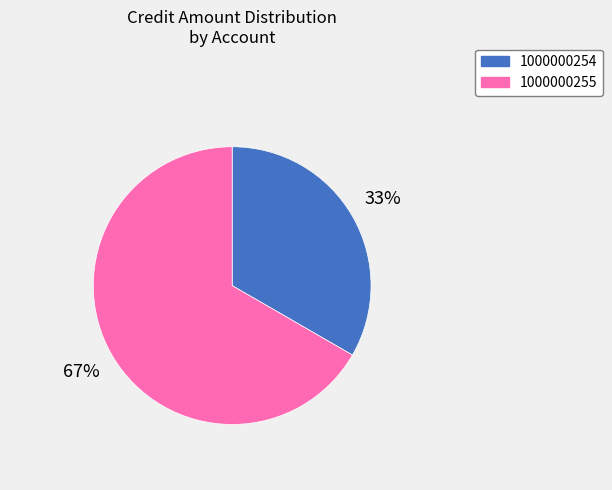

To the nearest percent, what percentage of the pie is 1000000254?

33%